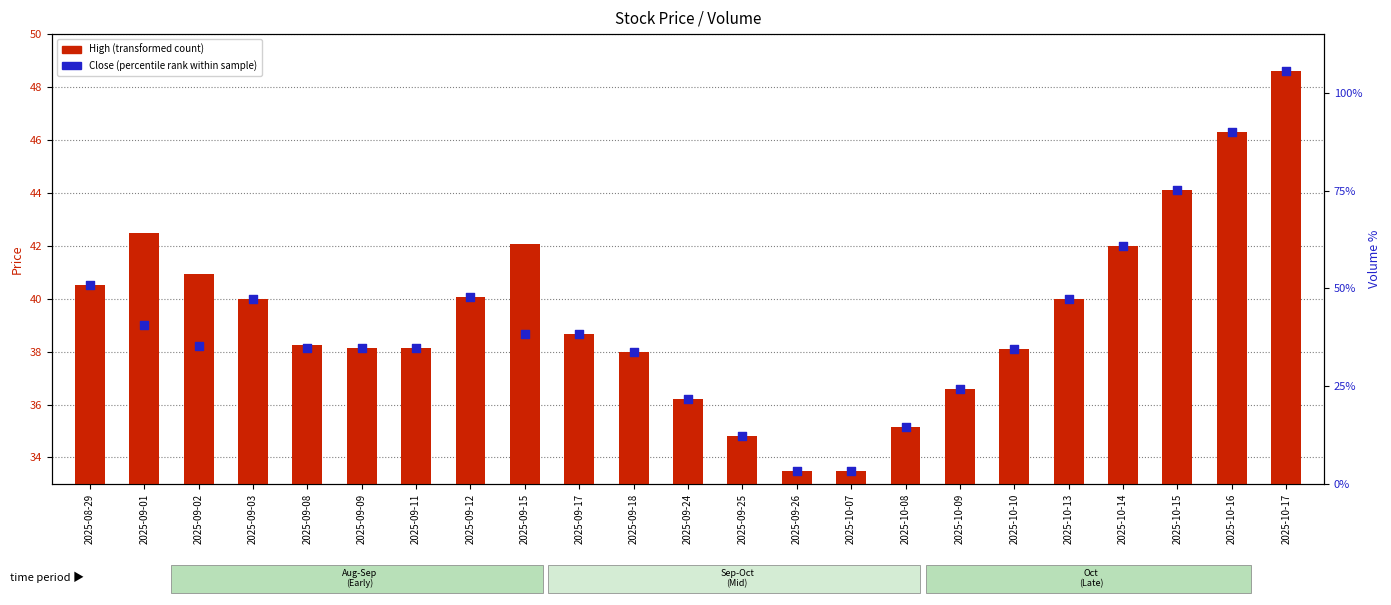

Which series has the widest spread of Y values?

High (transformed count)